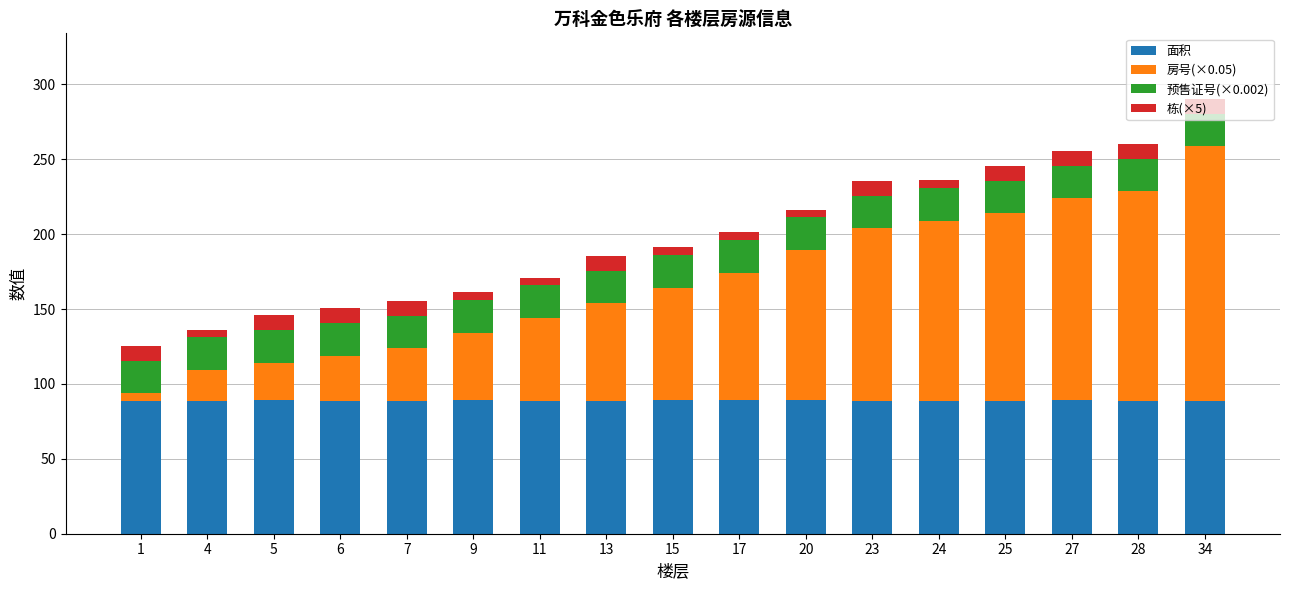

What is the minimum value for 面积?

88.8